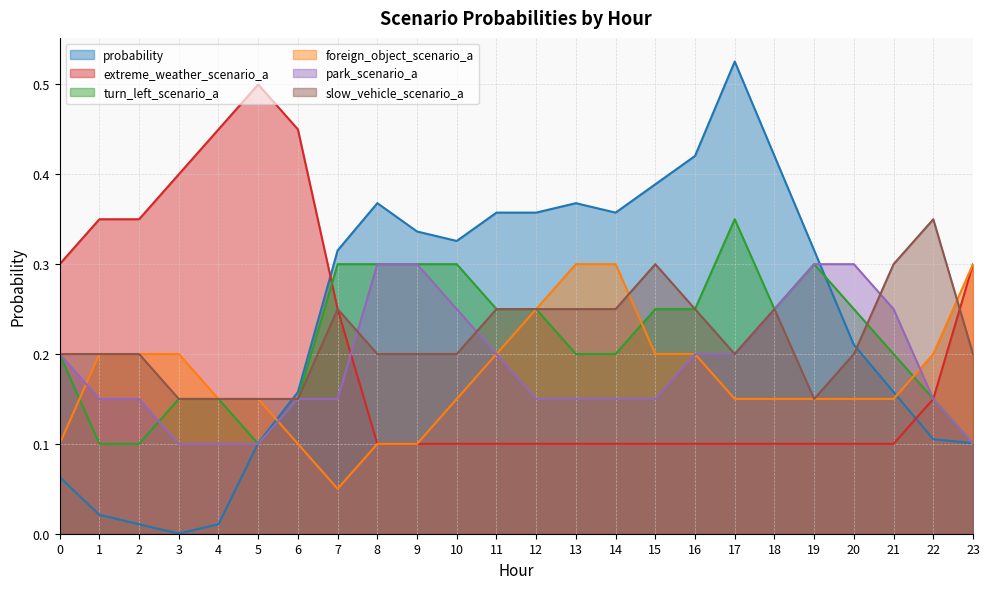

The value of park_scenario_a at 22 is 0.1. True or false?

True